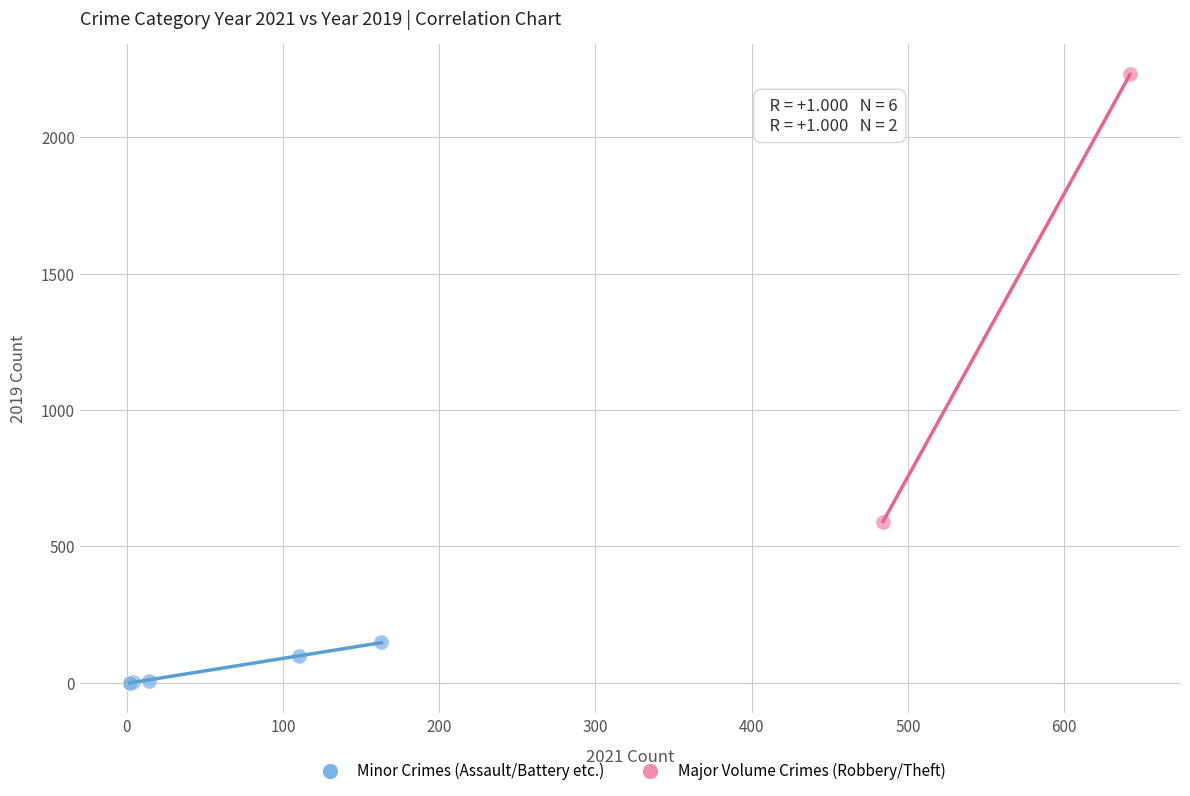

Which series has the widest spread of Y values?

Major Volume Crimes (Robbery/Theft)